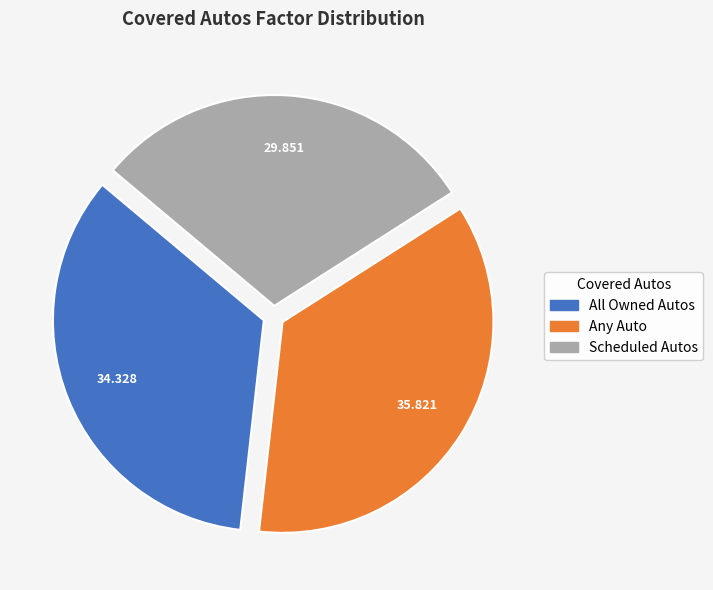

Do All Owned Autos and Scheduled Autos together represent more than half of the pie?

Yes